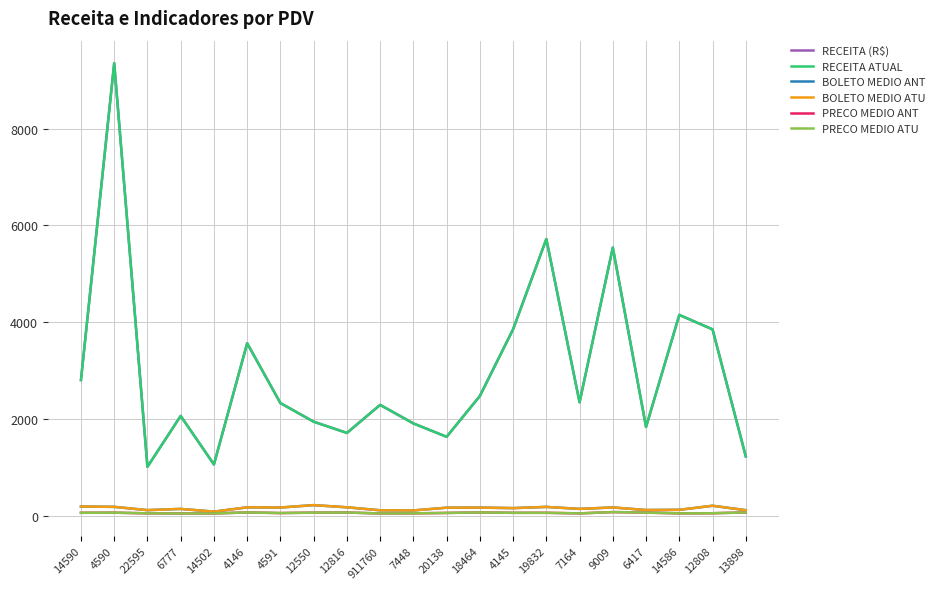

Reading left to right, transcribe all the data shown in this chart.

RECEITA (R$): 2803.3	9355.6	1008.5	2060.2	1057.2	3563.1	2326.3	1941.4	1708.4	2288.8	1905.6	1628.4	2471.9	3852.3	5718.6	2342.5	5541.7	1832.5	4149.2	3850.9	1224.1
RECEITA ATUAL: 2803.3	9355.6	1008.5	2060.2	1057.2	3563.1	2326.3	1941.4	1708.4	2288.8	1905.6	1628.4	2471.9	3852.3	5718.6	2342.5	5541.7	1832.5	4149.2	3850.9	1224.1
BOLETO MEDIO ANT: 186.9	179.9	112.1	137.3	81.3	169.7	166.2	215.7	170.8	109.0	105.9	162.8	164.8	154.1	178.7	137.8	167.9	114.5	118.5	202.7	111.3
BOLETO MEDIO ATU: 186.9	179.9	112.1	137.3	81.3	169.7	166.2	215.7	170.8	109.0	105.9	162.8	164.8	154.1	178.7	137.8	167.9	114.5	118.5	202.7	111.3
PRECO MEDIO ANT: 57.2	60.0	45.8	42.0	44.0	64.8	51.7	60.7	63.3	43.2	45.4	54.3	65.0	56.7	57.2	45.0	72.0	61.1	45.1	48.1	64.4
PRECO MEDIO ATU: 57.2	60.0	45.8	42.0	44.0	64.8	51.7	60.7	63.3	43.2	45.4	54.3	65.0	56.7	57.2	45.0	72.0	61.1	45.1	48.1	64.4